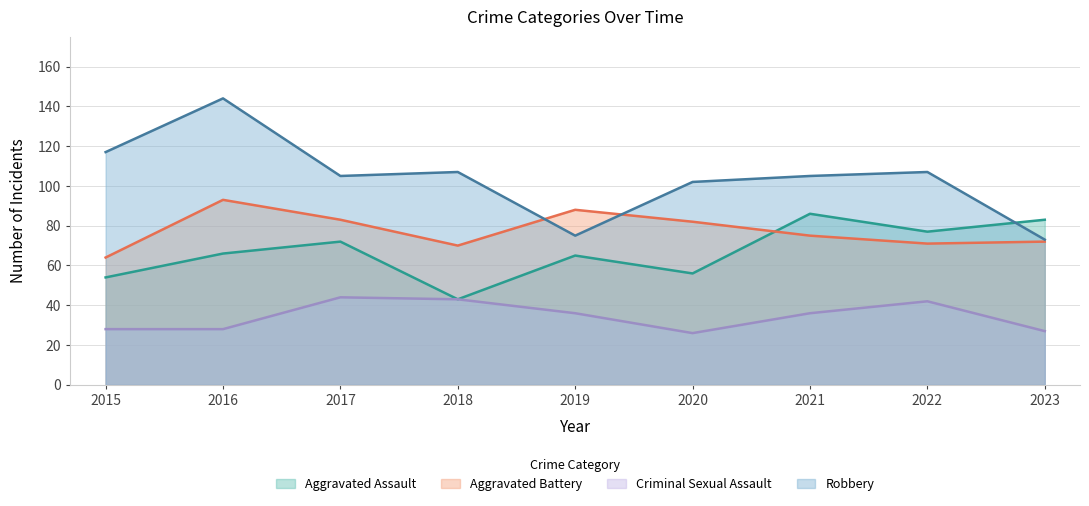

How many values in the Aggravated Battery series exceed 75?

4